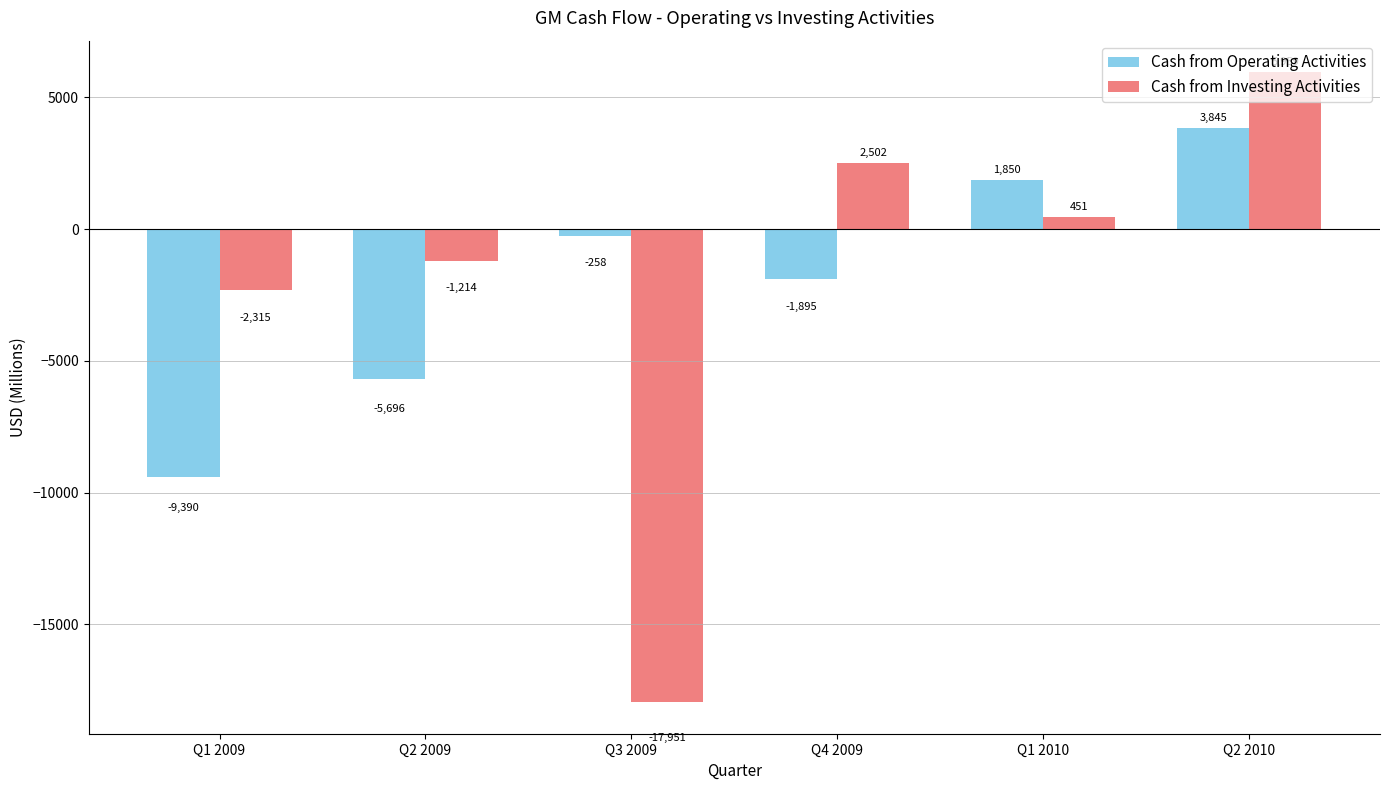

What is the highest value of the Cash from Investing Activities series?

5959